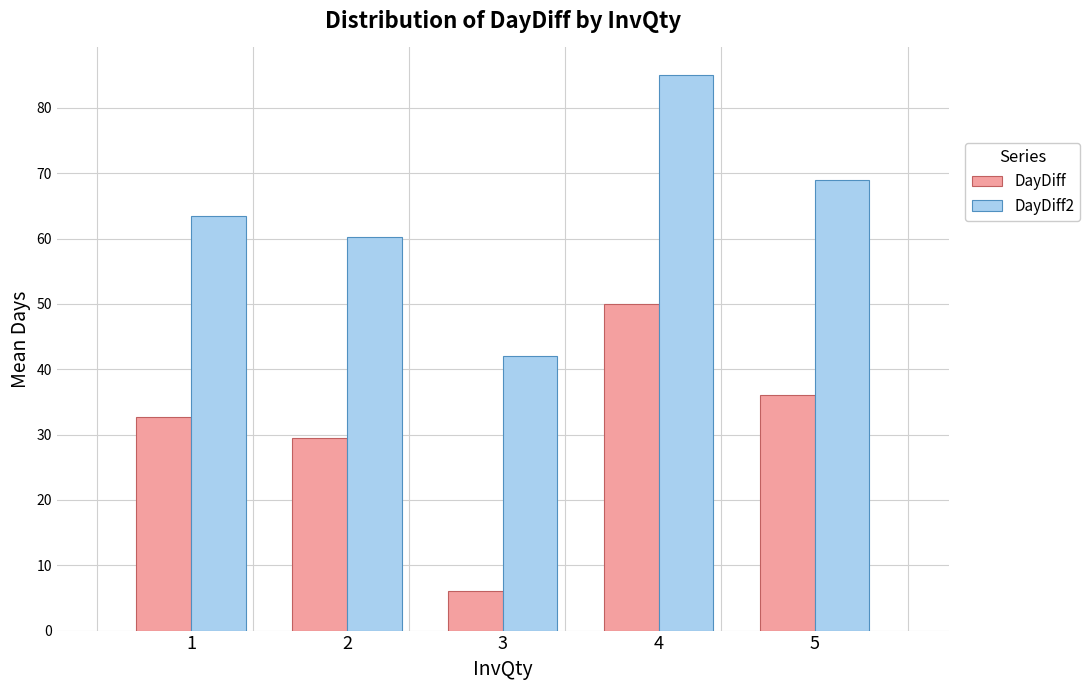

Reading left to right, extract all data points from this chart.

DayDiff: 32.8	29.5	6.0	50.0	36.0
DayDiff2: 63.5	60.2	42.0	85.0	69.0